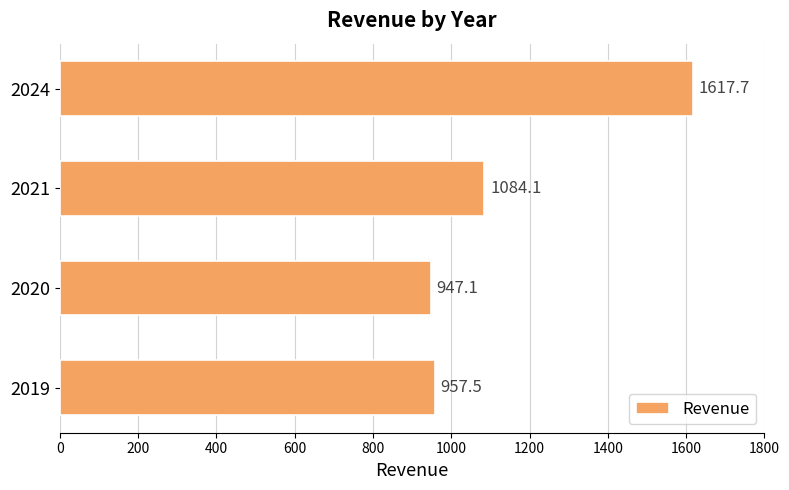

What is the difference between the values at 2021 and 2024?

533.6